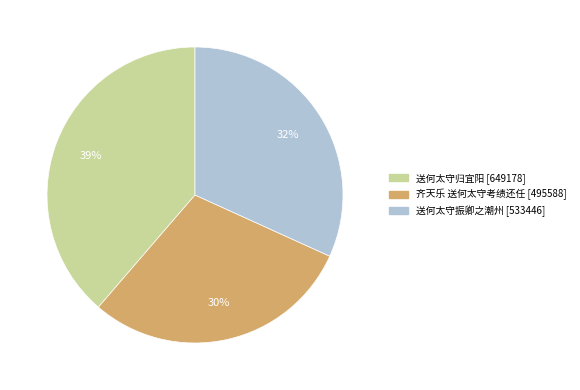

Between 送何太守振卿之潮州 and 齐天乐 送何太守考绩还任, which is larger?

送何太守振卿之潮州